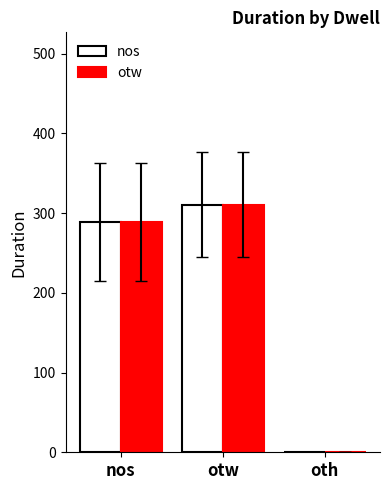

What is the sum of the nos values at nos and otw?

599.7